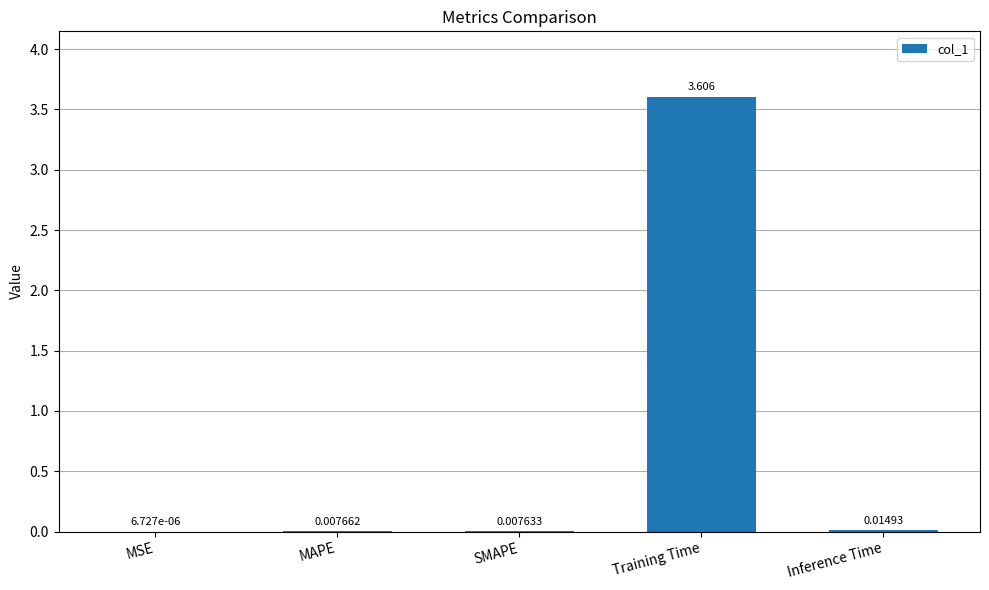

Which label corresponds to the largest value in the chart?

Training Time